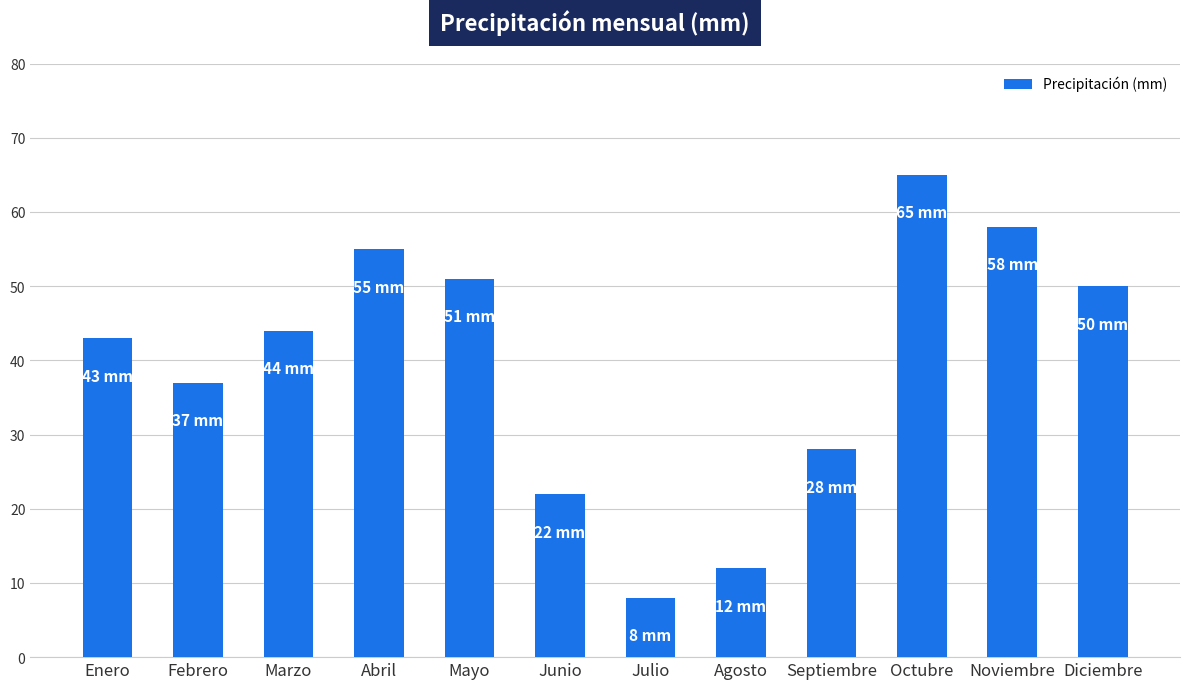

What is the label of the 1st bar from the right?

Diciembre